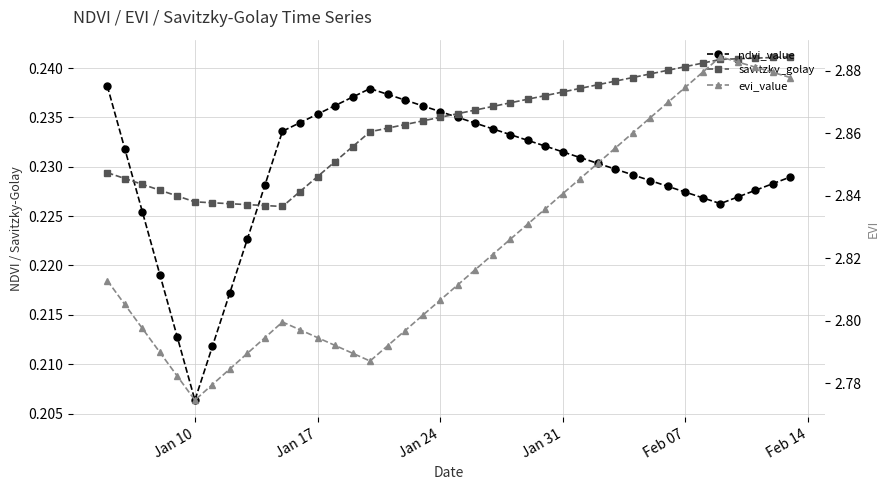

Is the value of evi_value at 38 greater than the value of ndvi_value at 8?

Yes